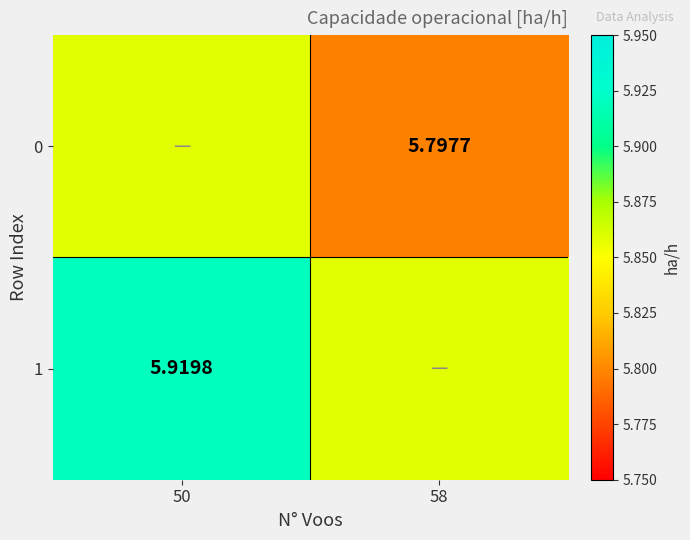

What is the spread (max minus min) of values at 50?

0.1